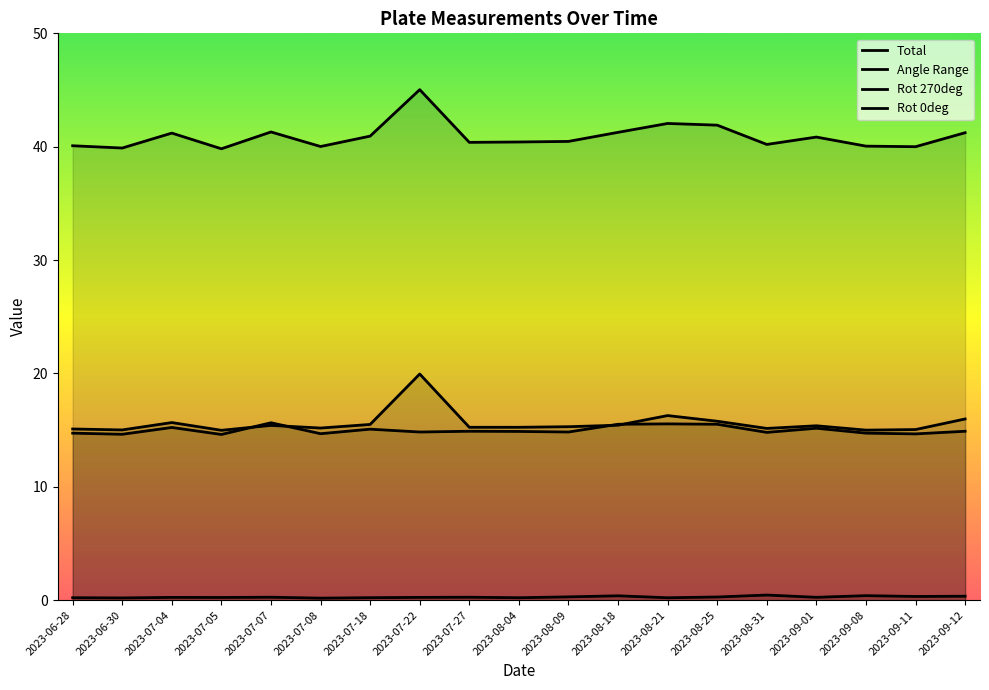

List the series in order of their peak value, lowest first.

Angle Range, Rot 0deg, Rot 270deg, Total